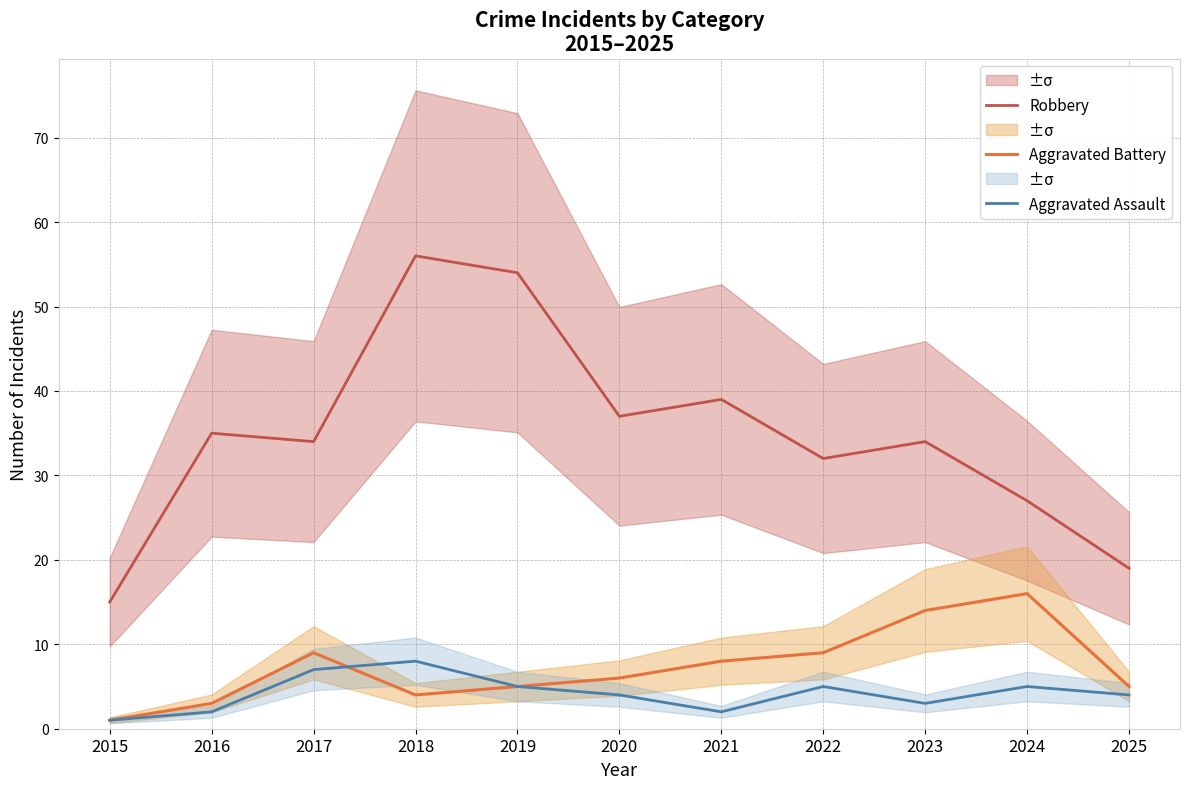

How many lines are shown in the chart?

3